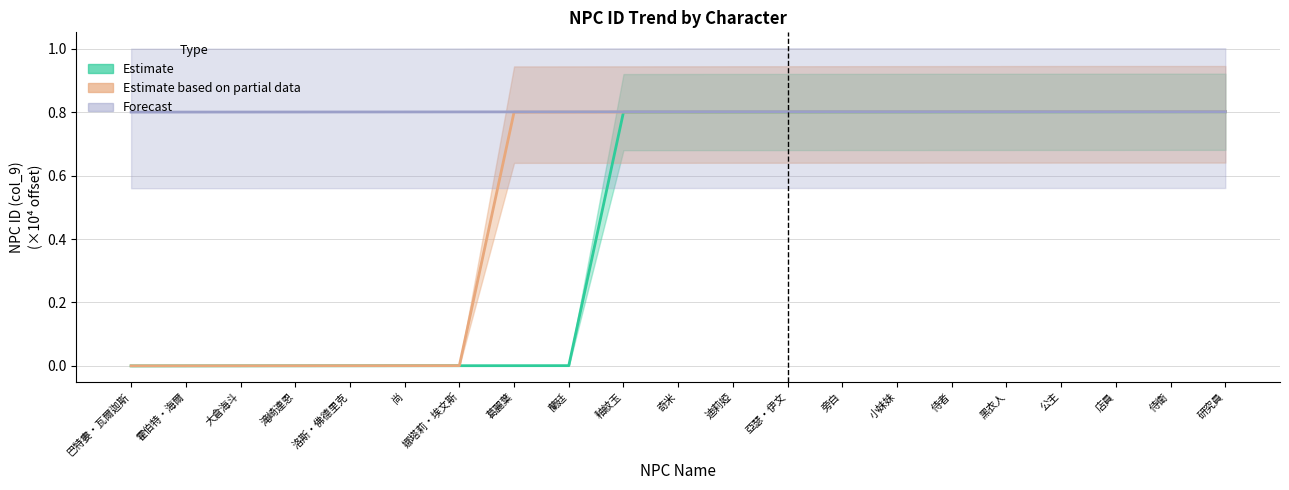

Reading left to right, transcribe all the data shown in this chart.

Estimate: 巴特婁‧瓦爾迦斯=0.0	霍伯特‧海爾=0.0	大倉海斗=0.0	滝崎連恩=0.0	洛斯‧佛德里克=0.0	尚=0.0	娜塔莉‧埃文斯=0.0	葛麗葉=0.0	蘭廷=0.0	釉紋玉=0.8	奇米=0.8	迪莉婭=0.8	亞瑟‧伊文=0.8	旁白=0.8	小妹妹=0.8	侍者=0.8	黑衣人=0.8	公主=0.8	店員=0.8	侍衛=0.8	研究員=0.8
Estimate based on partial data: 巴特婁‧瓦爾迦斯=0.0	霍伯特‧海爾=0.0	大倉海斗=0.0	滝崎連恩=0.0	洛斯‧佛德里克=0.0	尚=0.0	娜塔莉‧埃文斯=0.0	葛麗葉=0.8	蘭廷=0.8	釉紋玉=0.8	奇米=0.8	迪莉婭=0.8	亞瑟‧伊文=0.8	旁白=0.8	小妹妹=0.8	侍者=0.8	黑衣人=0.8	公主=0.8	店員=0.8	侍衛=0.8	研究員=0.8
Forecast: 巴特婁‧瓦爾迦斯=0.8	霍伯特‧海爾=0.8	大倉海斗=0.8	滝崎連恩=0.8	洛斯‧佛德里克=0.8	尚=0.8	娜塔莉‧埃文斯=0.8	葛麗葉=0.8	蘭廷=0.8	釉紋玉=0.8	奇米=0.8	迪莉婭=0.8	亞瑟‧伊文=0.8	旁白=0.8	小妹妹=0.8	侍者=0.8	黑衣人=0.8	公主=0.8	店員=0.8	侍衛=0.8	研究員=0.8